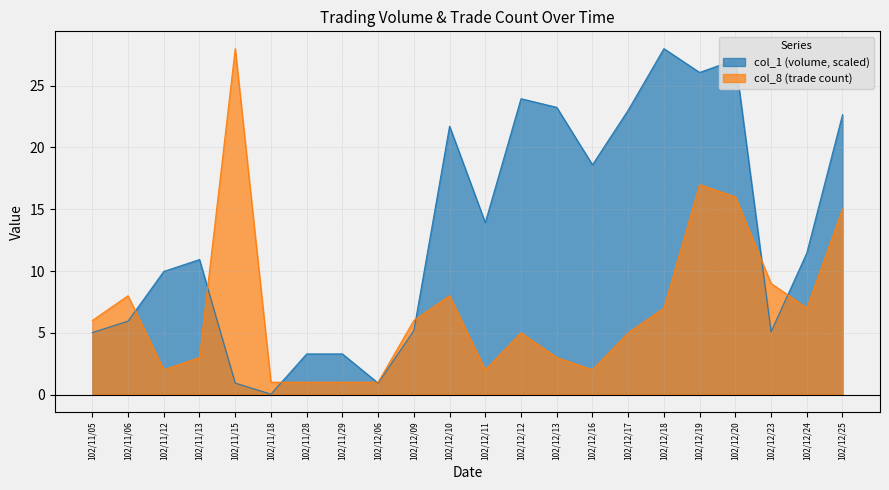

What value does the col_1 series have at 102/12/13?

23.3